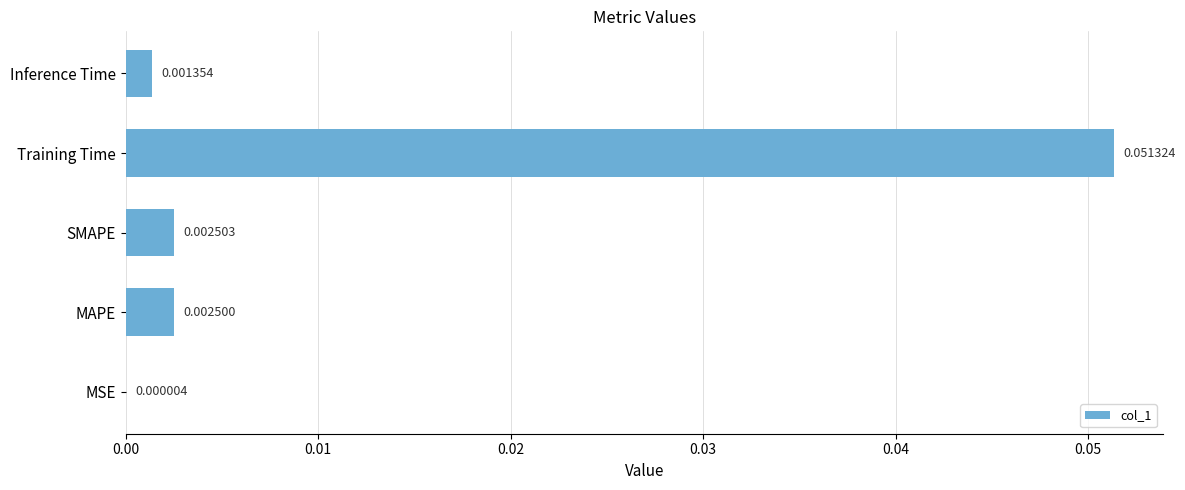

At which label is the value closest to 0?

MSE